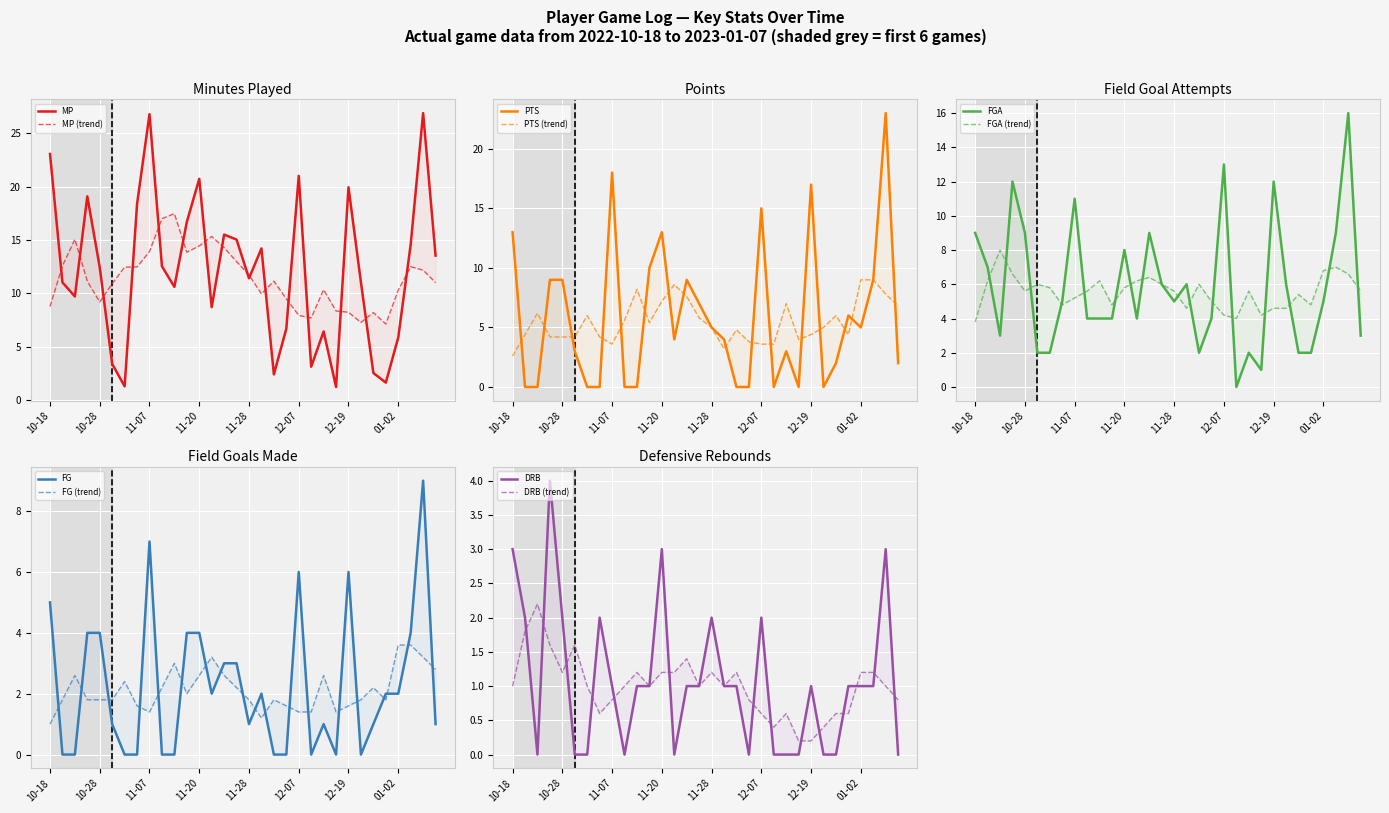

How many positive values does the FG series have?

21